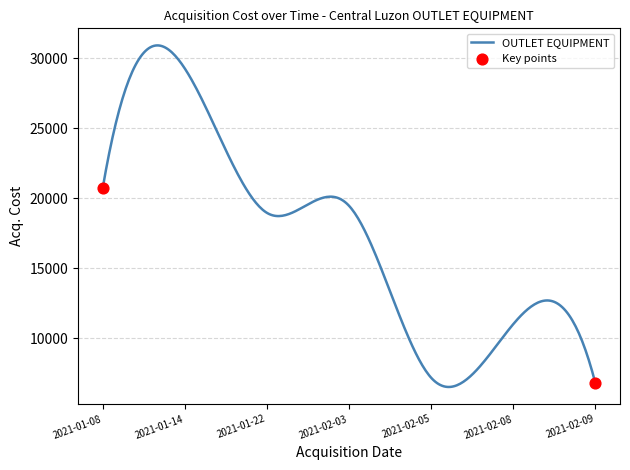

What is the minimum value shown in the chart?

6514.3